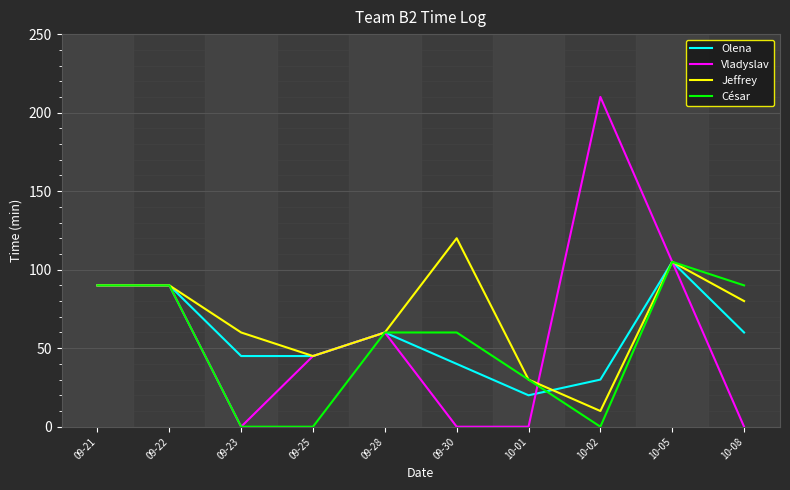

At which label does Jeffrey reach its peak?

09-30